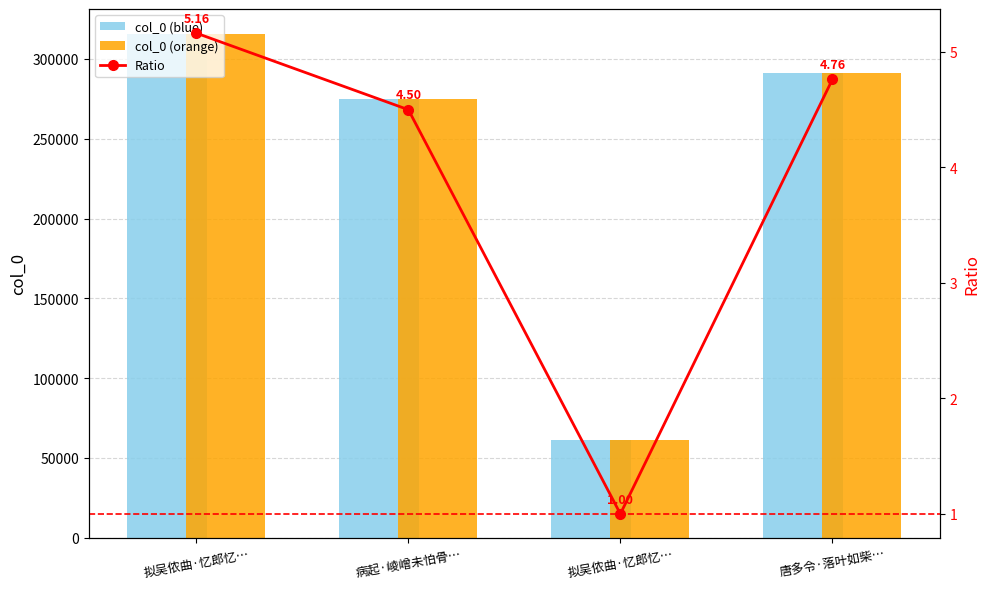

At how many categories does at least one series exceed 6262?

4